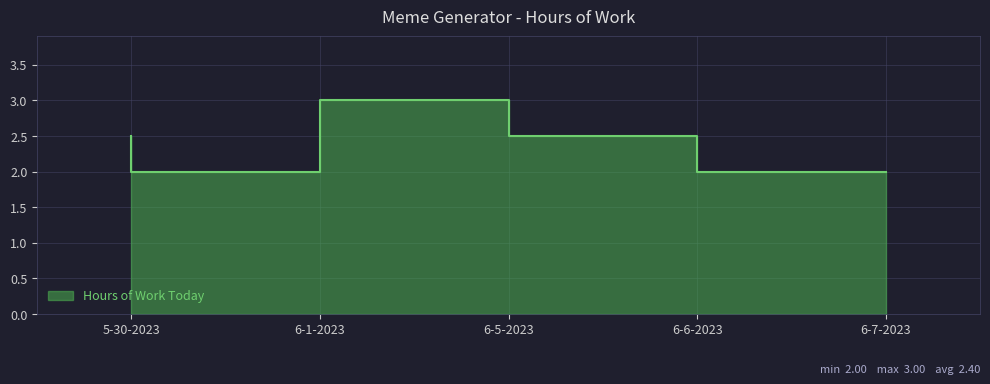

Between 6-6-2023 and 6-1-2023, which is larger?

6-6-2023